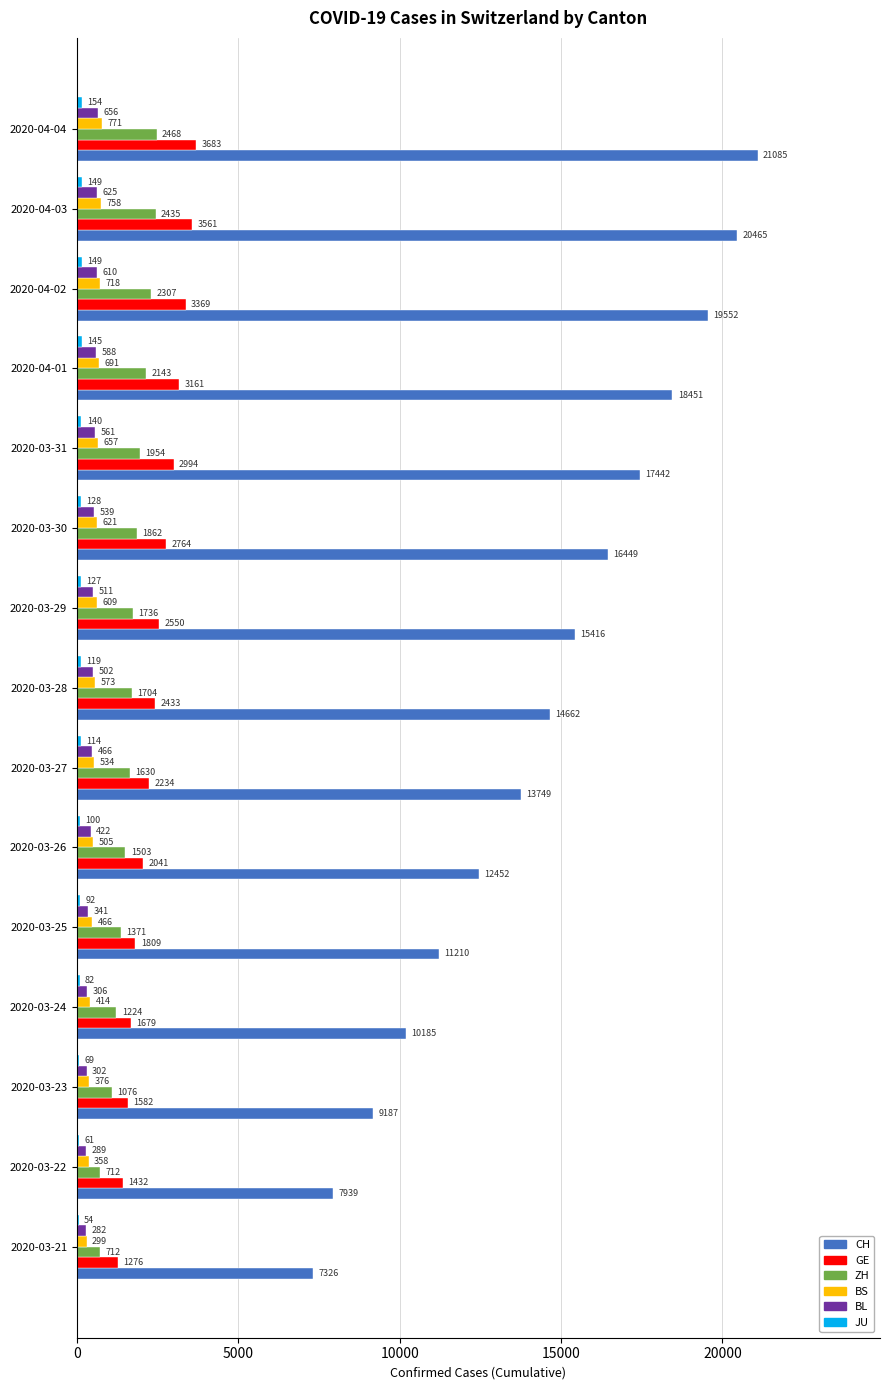

What is the greatest value displayed?

21085